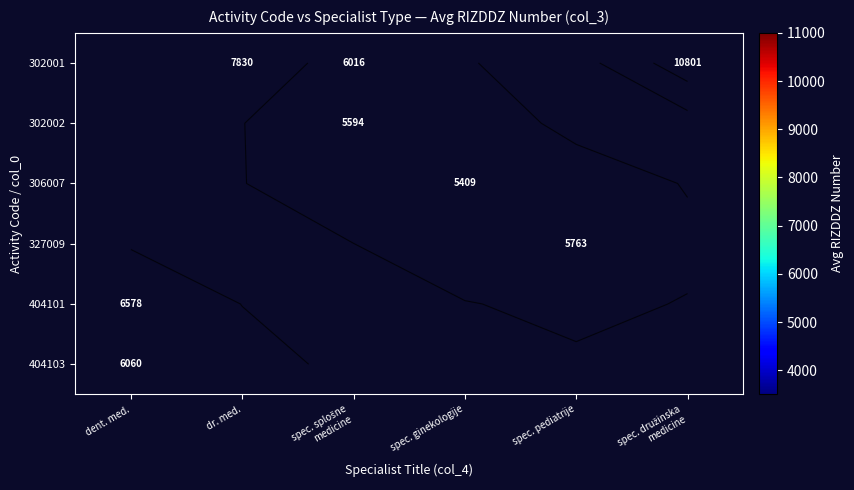

Which category has the highest value across all series?

spec. družinska
medicine